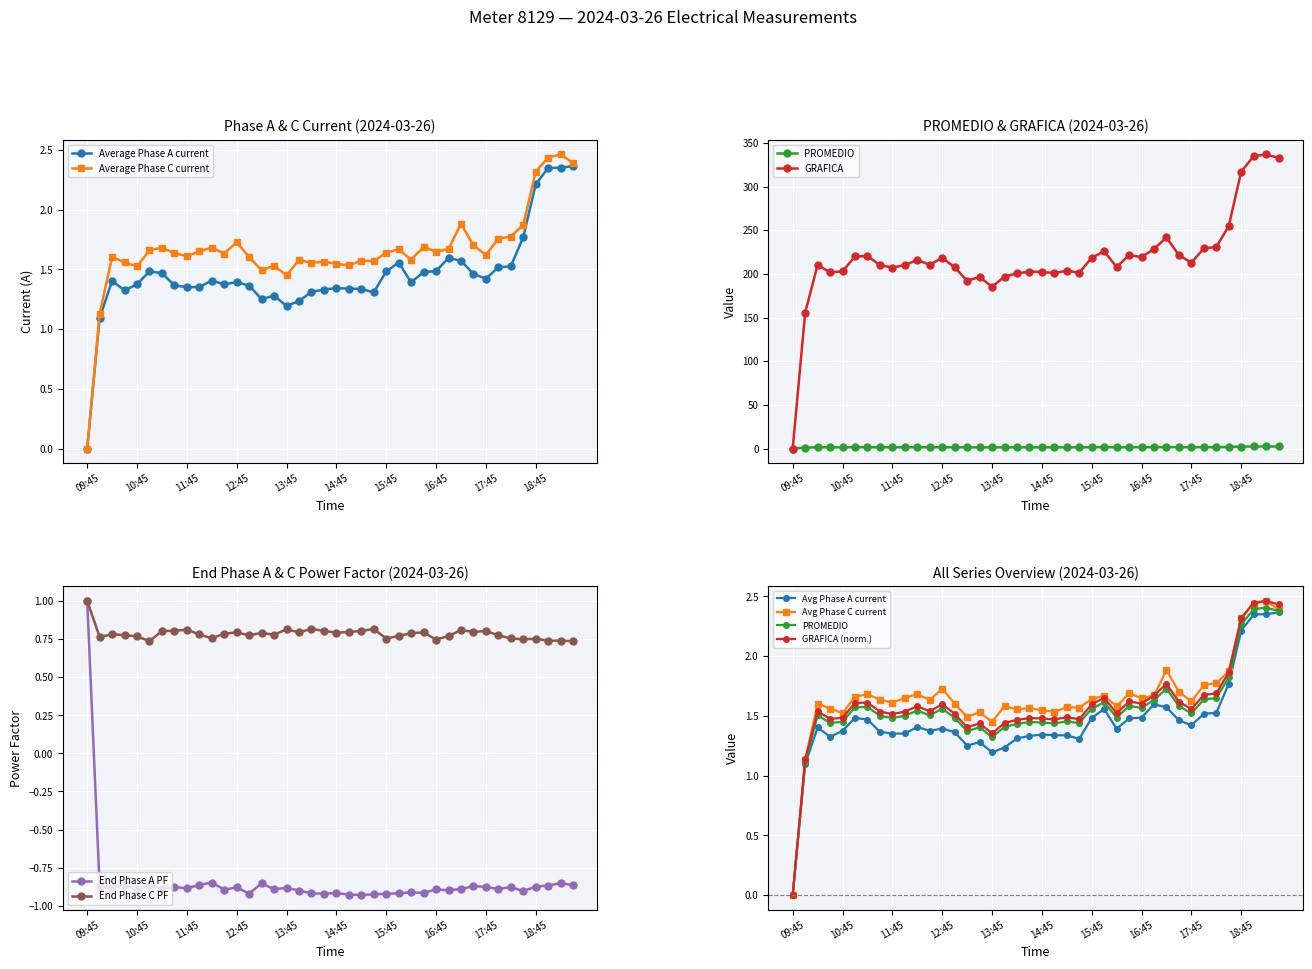

The Average Phase C current series shows 0.0 at 09:45. True or false?

True